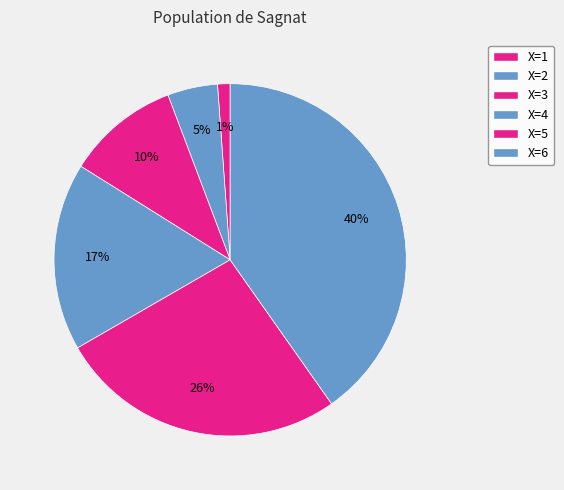

What is the largest slice in the pie chart?

X=6